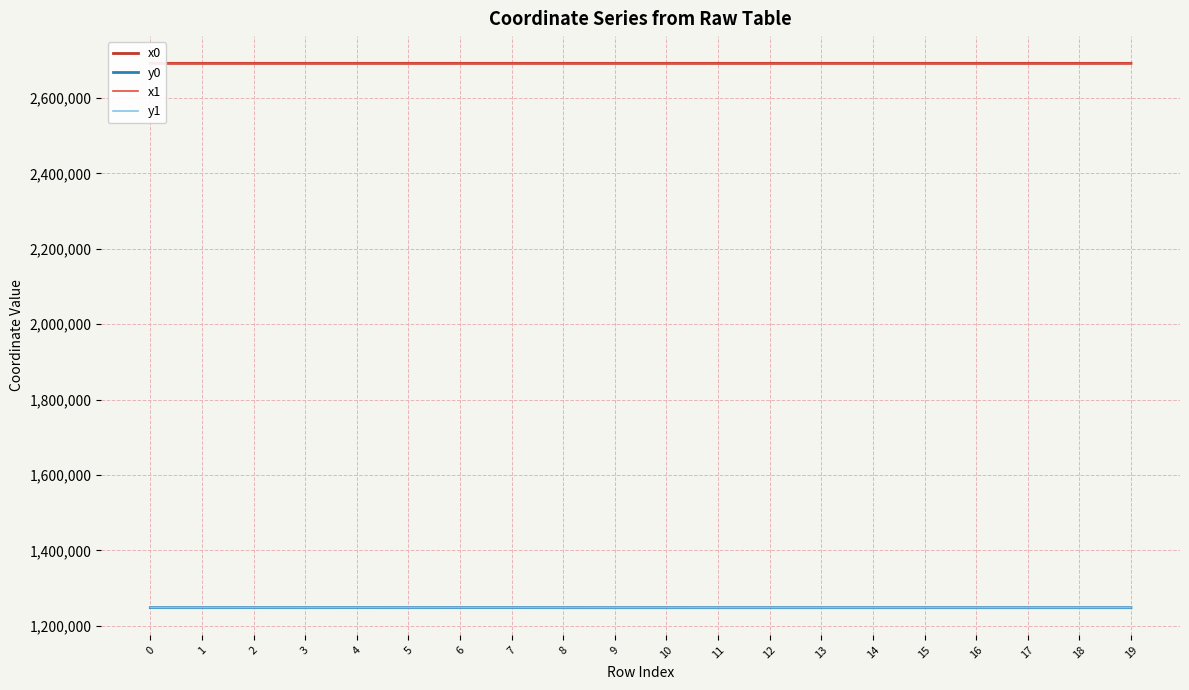

What is the minimum value shown in the chart?

1248356.9